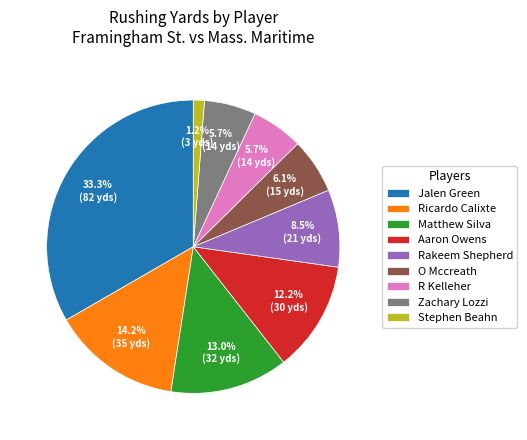

Which slice is the largest?

Jalen Green